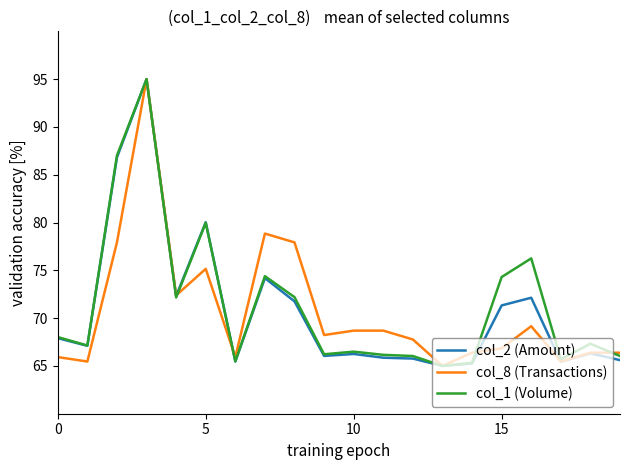

What is the minimum value shown in the chart?

65.0